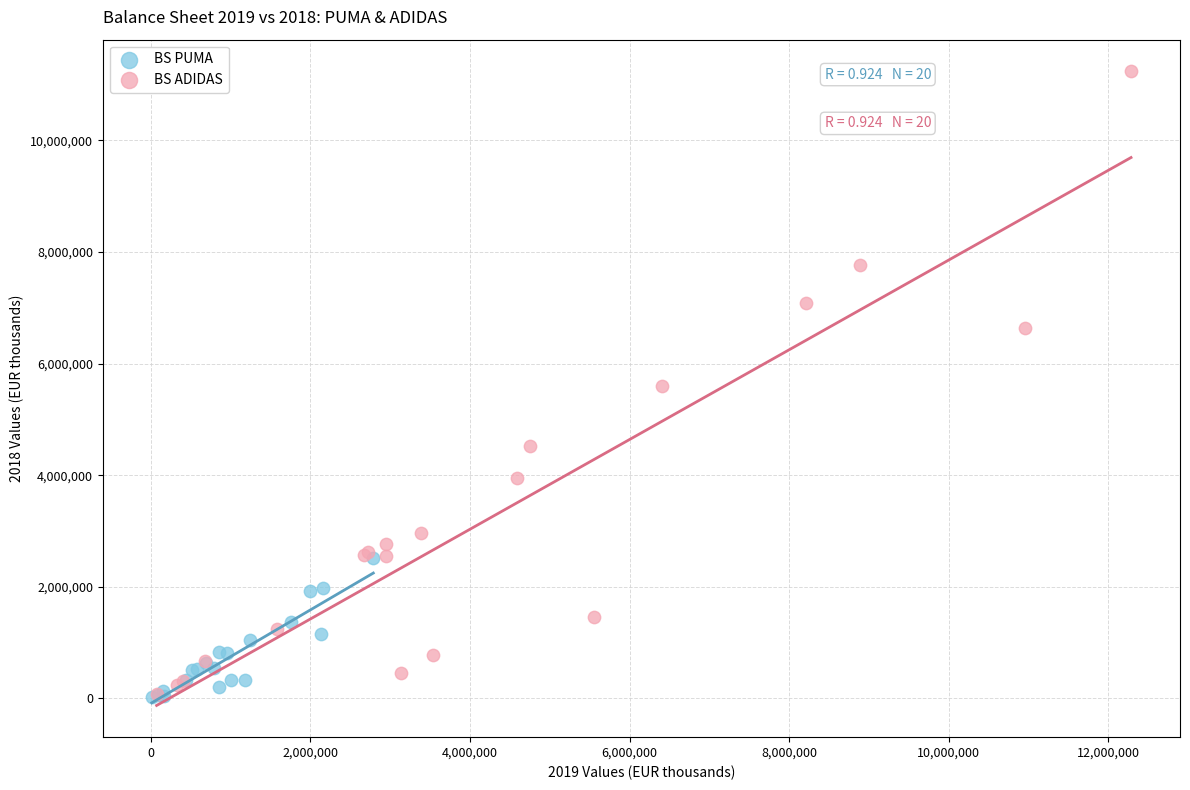

Which series has the largest Y range (max minus min)?

BS ADIDAS